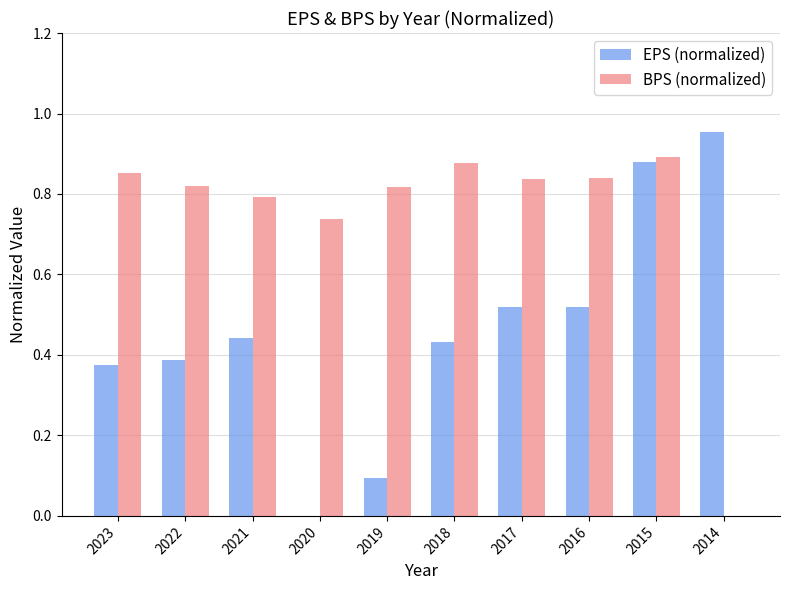

Which has a higher value, 2020 or 2017?

2017